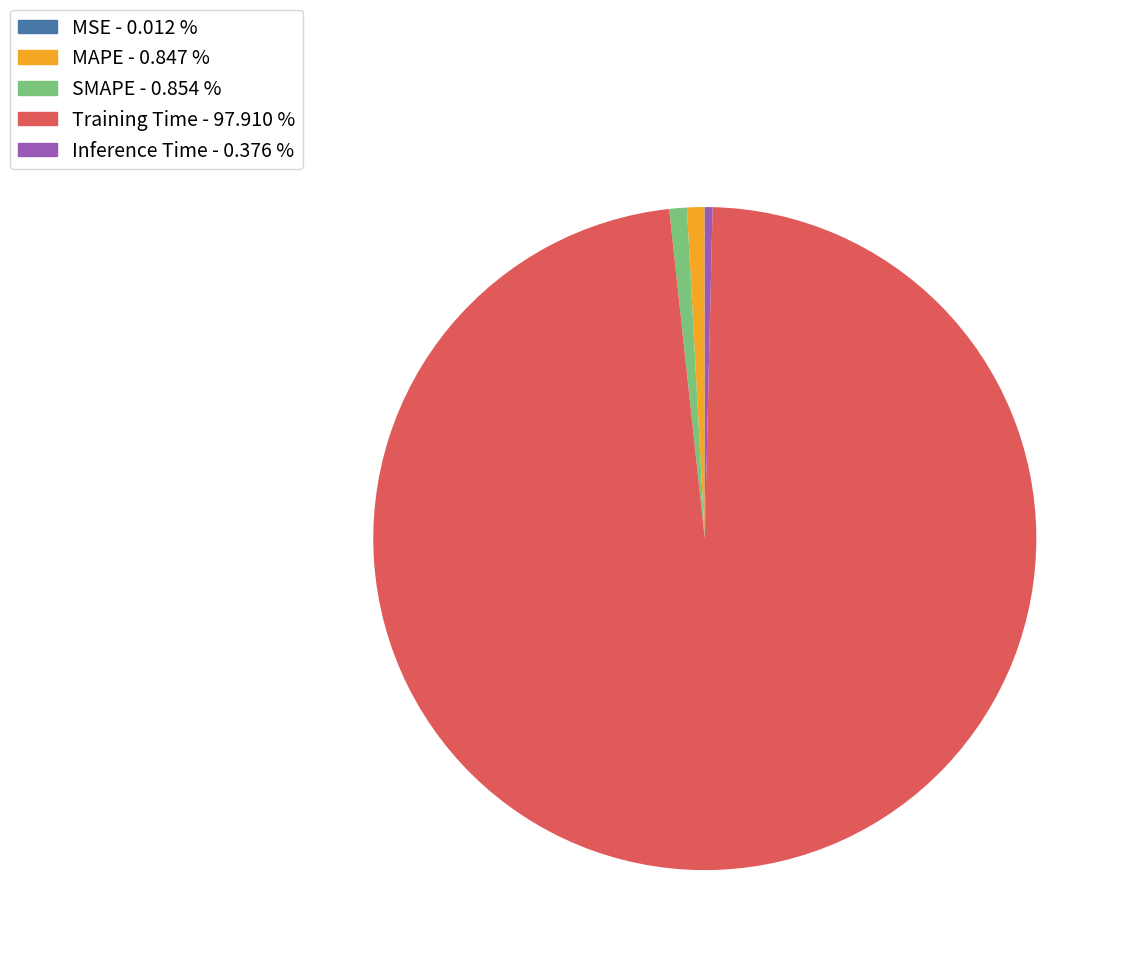

Combined, do SMAPE - 0.854 % and MAPE - 0.847 % account for over 50%?

No